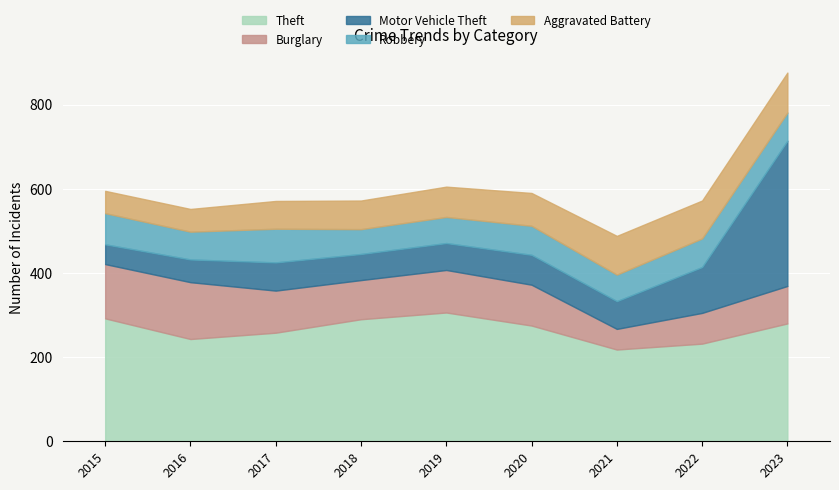

How many times do Aggravated Battery and Burglary cross each other?

1